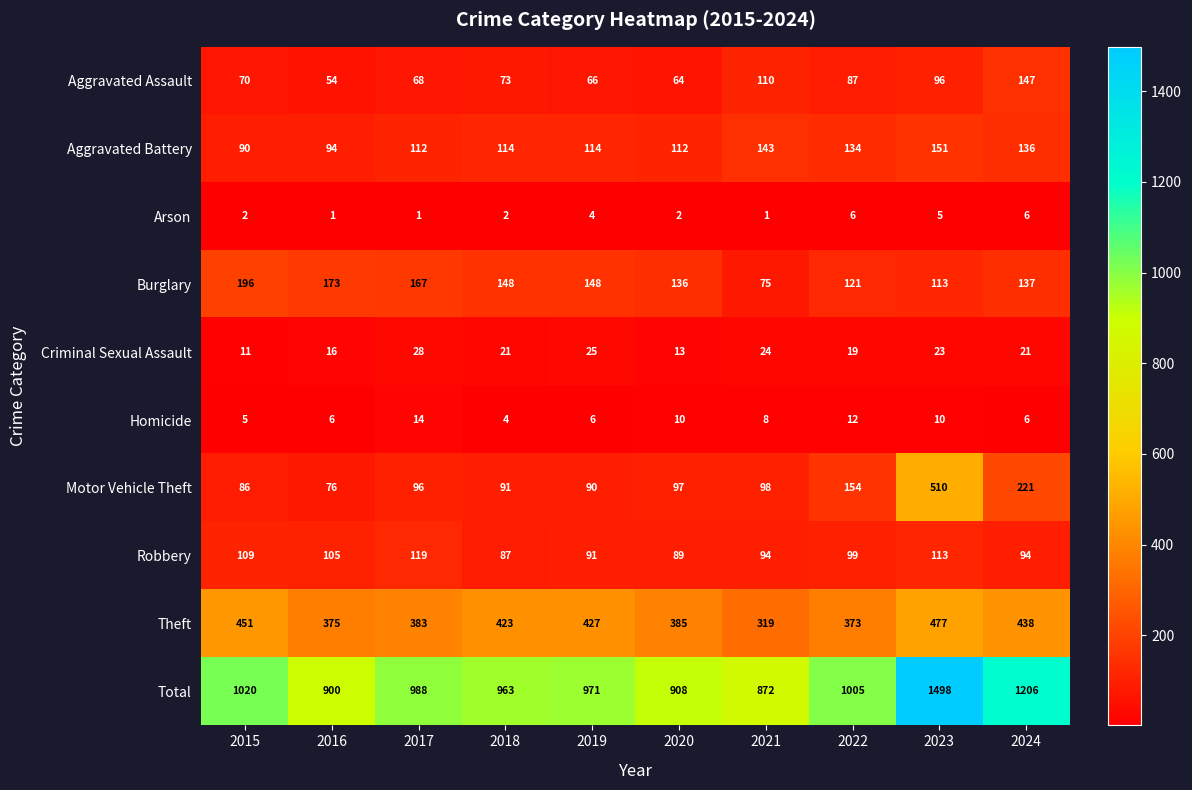

The Criminal Sexual Assault series shows 24 at 2021. True or false?

True